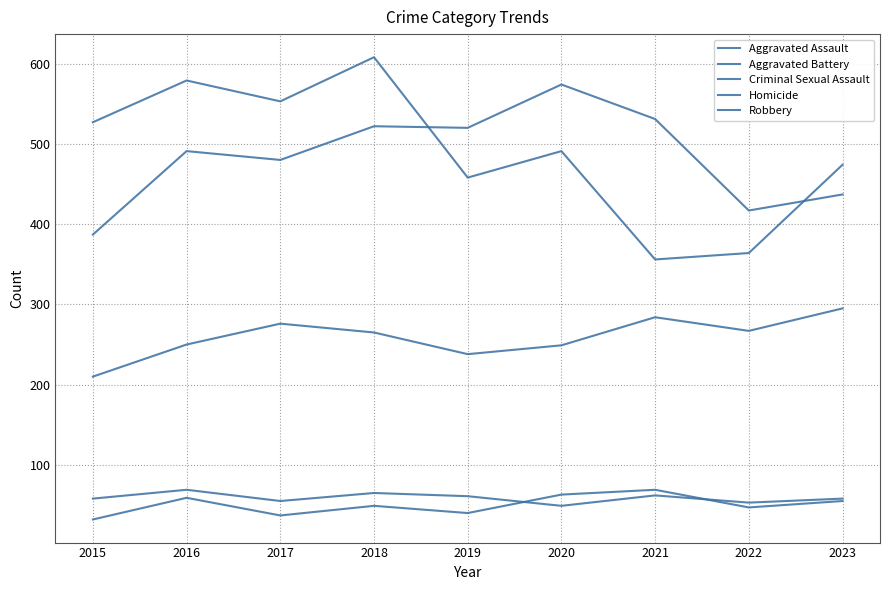

How many distinct data groups are displayed?

5